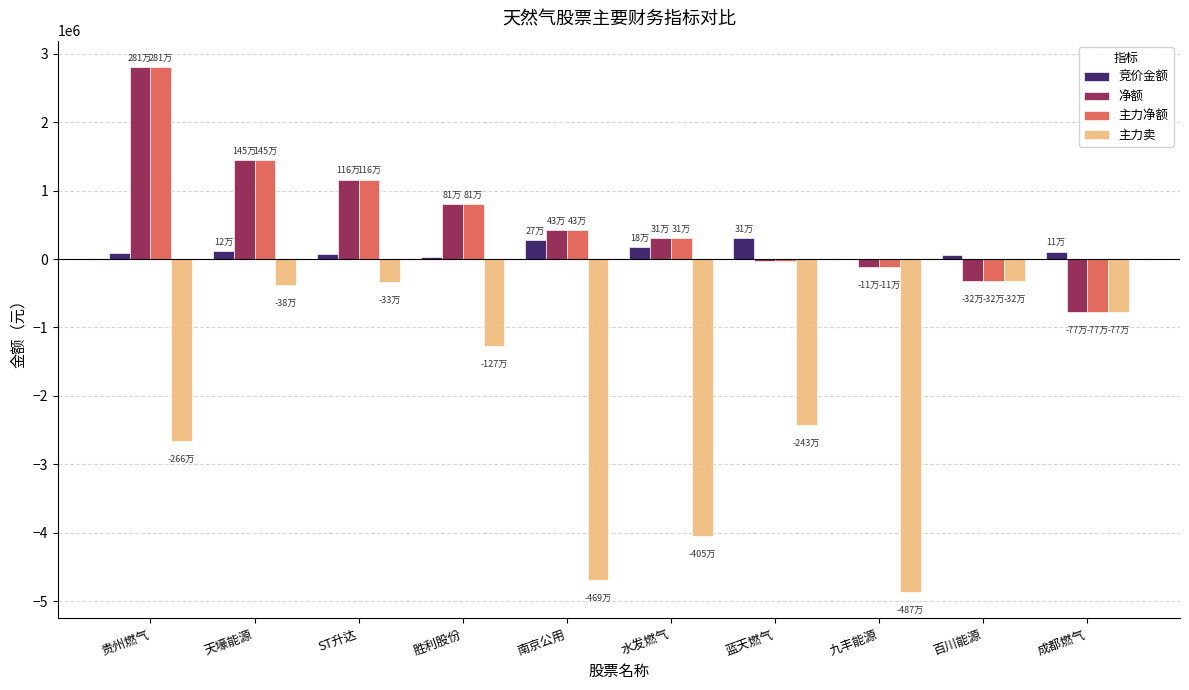

Is the value of 主力净额 at 成都燃气 greater than the value of 竞价金额 at 九丰能源?

No